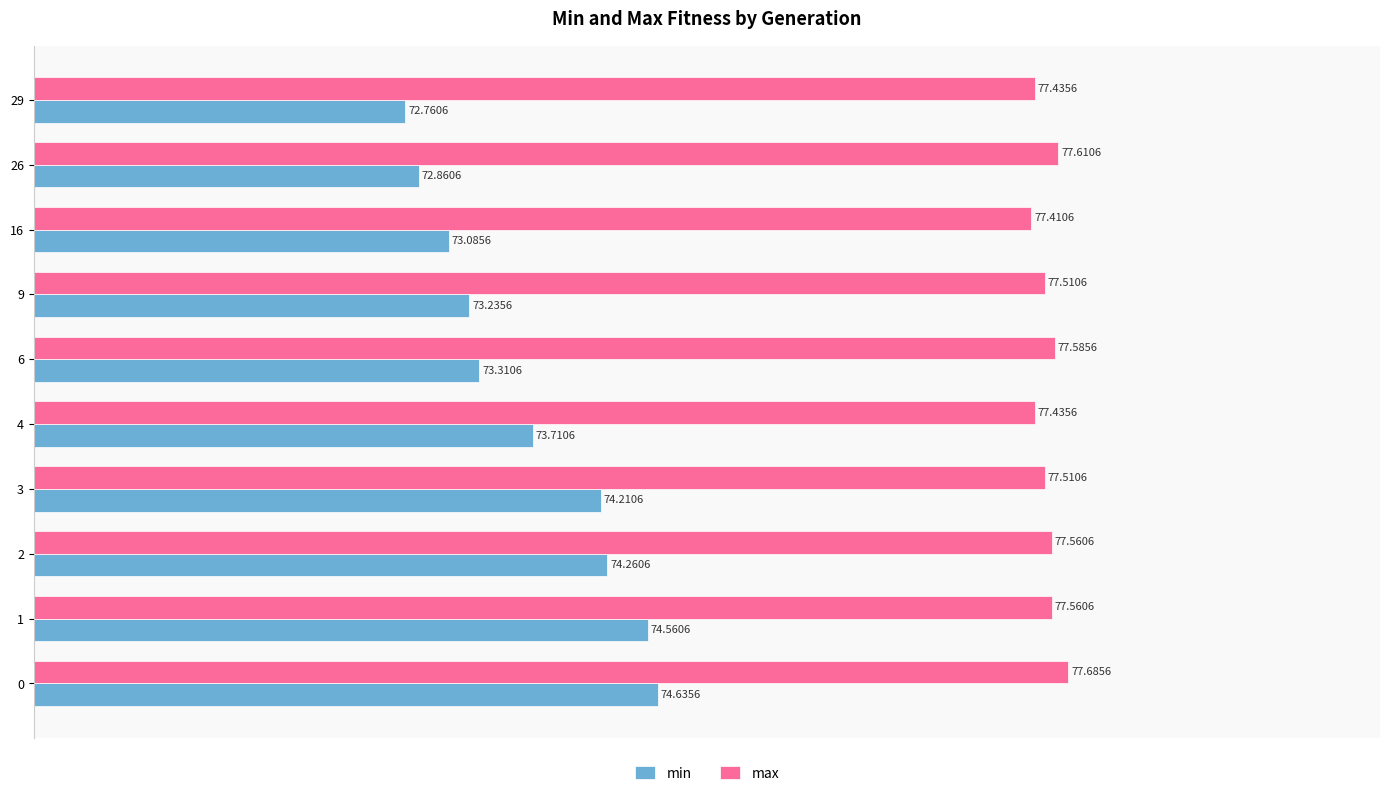

Rank the categories by min value from highest to lowest.

0, 1, 2, 3, 4, 6, 9, 16, 26, 29